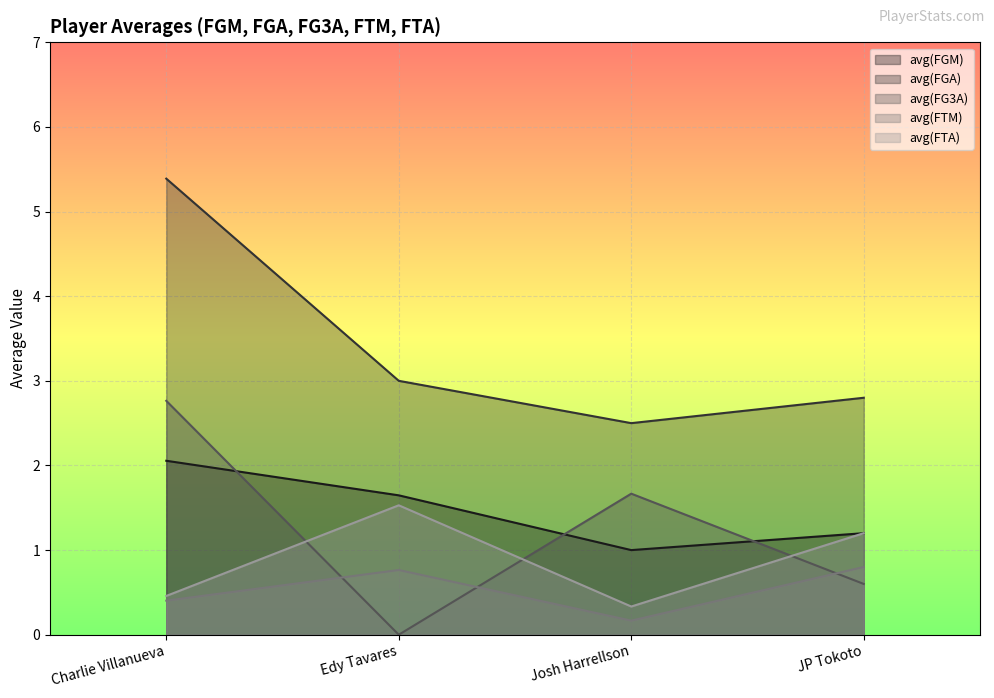

What are all the series names shown in the legend?

avg(FGM), avg(FGA), avg(FG3A), avg(FTM), avg(FTA)